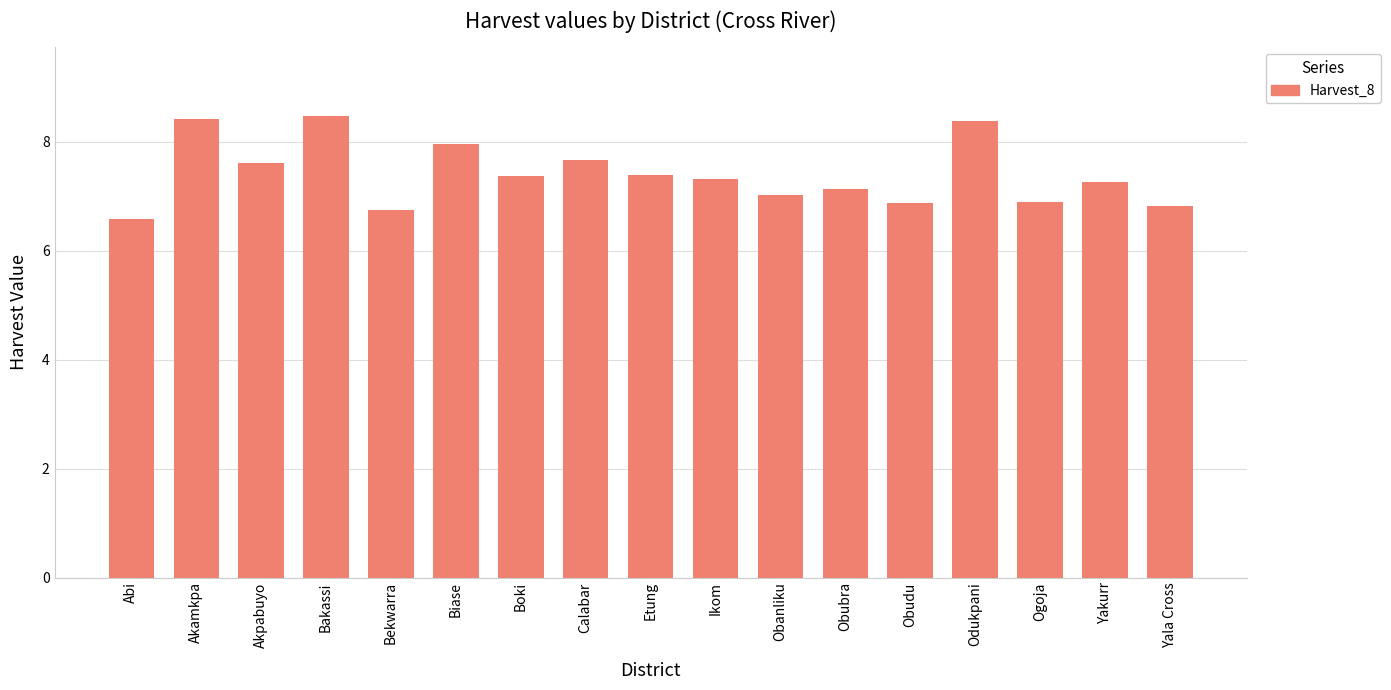

What is the greatest value displayed?

8.5